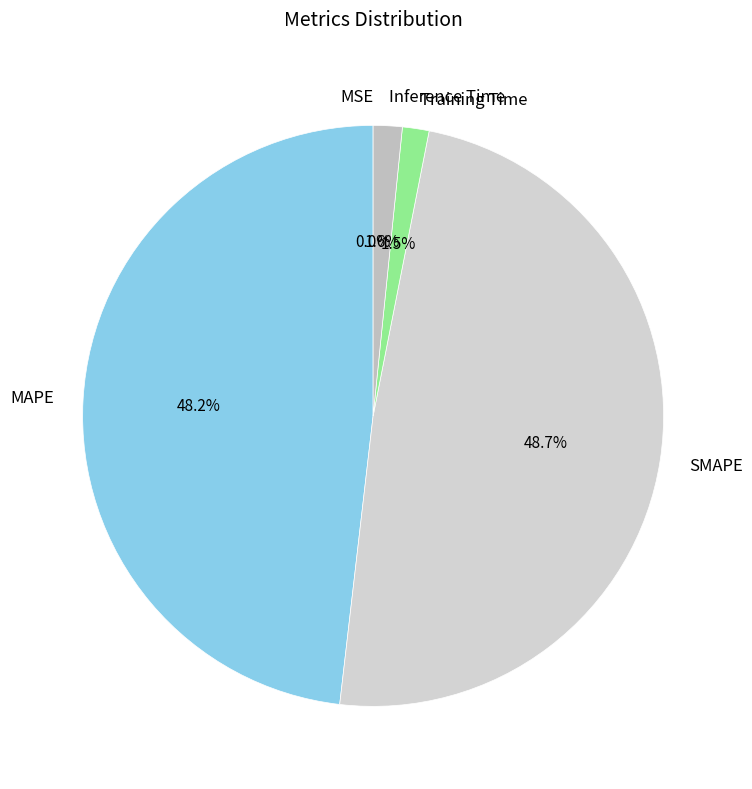

Between Inference Time and MAPE, which is larger?

MAPE